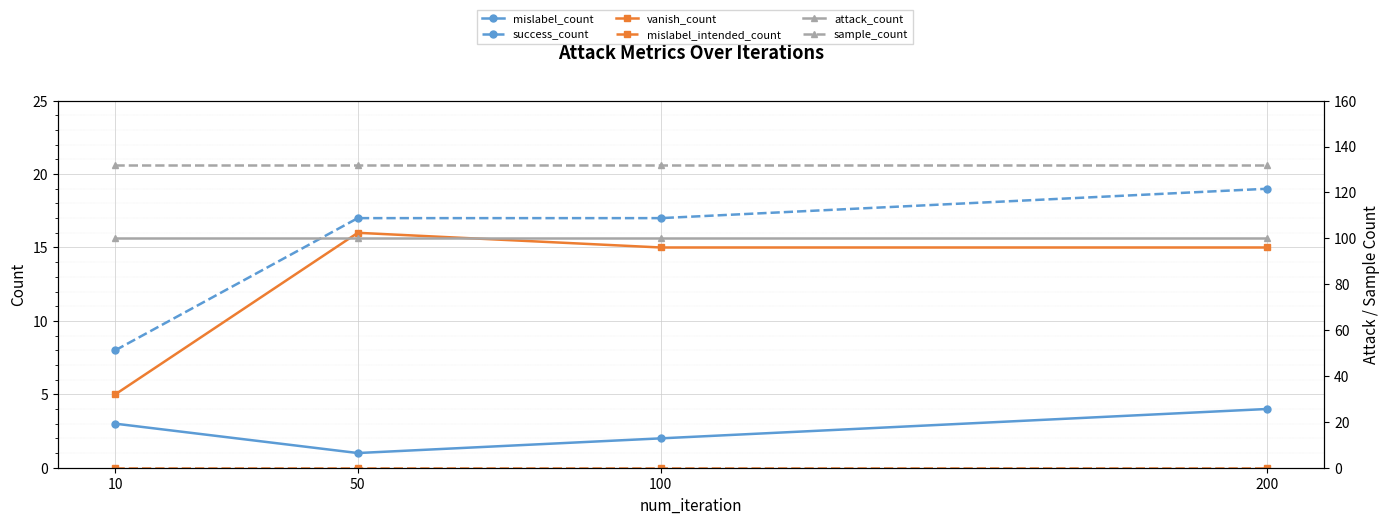

Read the mislabel_count value at 50.

1